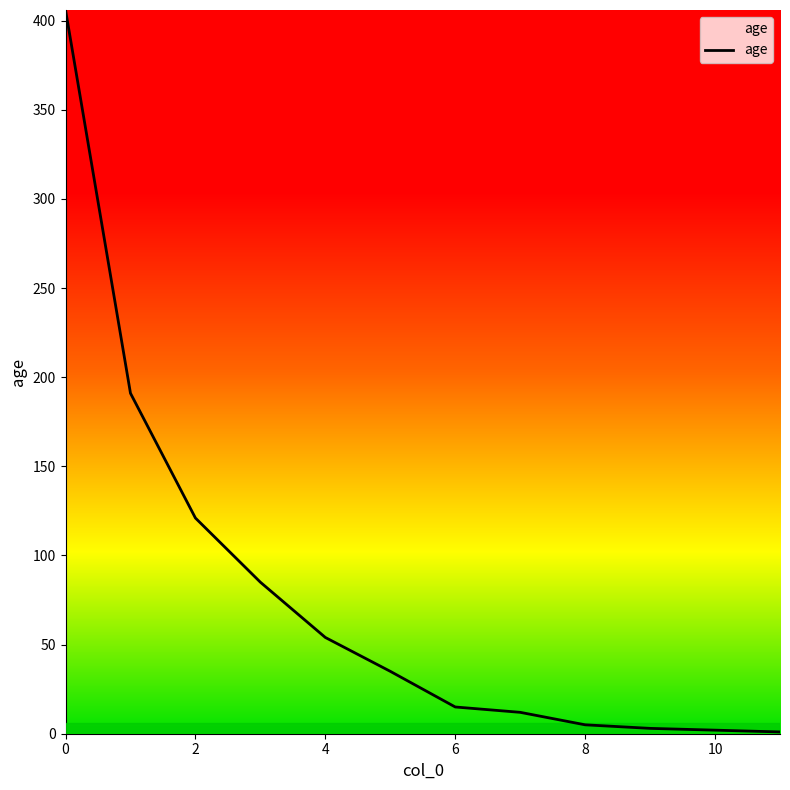

What is the difference between the maximum and minimum values?

405